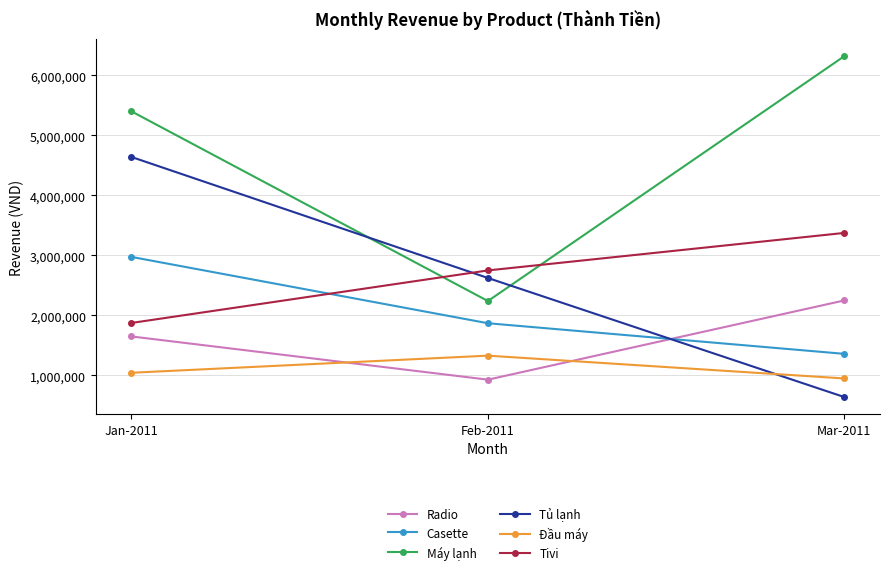

Is this an area chart (filled region under the line)?

No